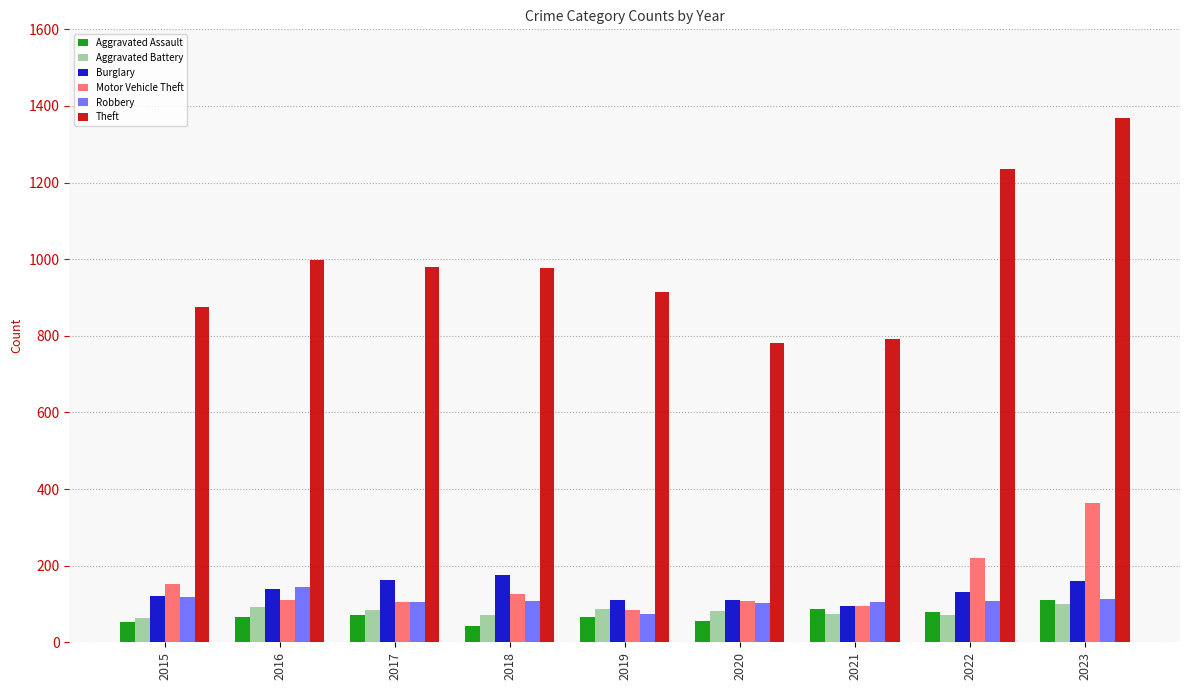

At which label is Motor Vehicle Theft closest to 224?

2022